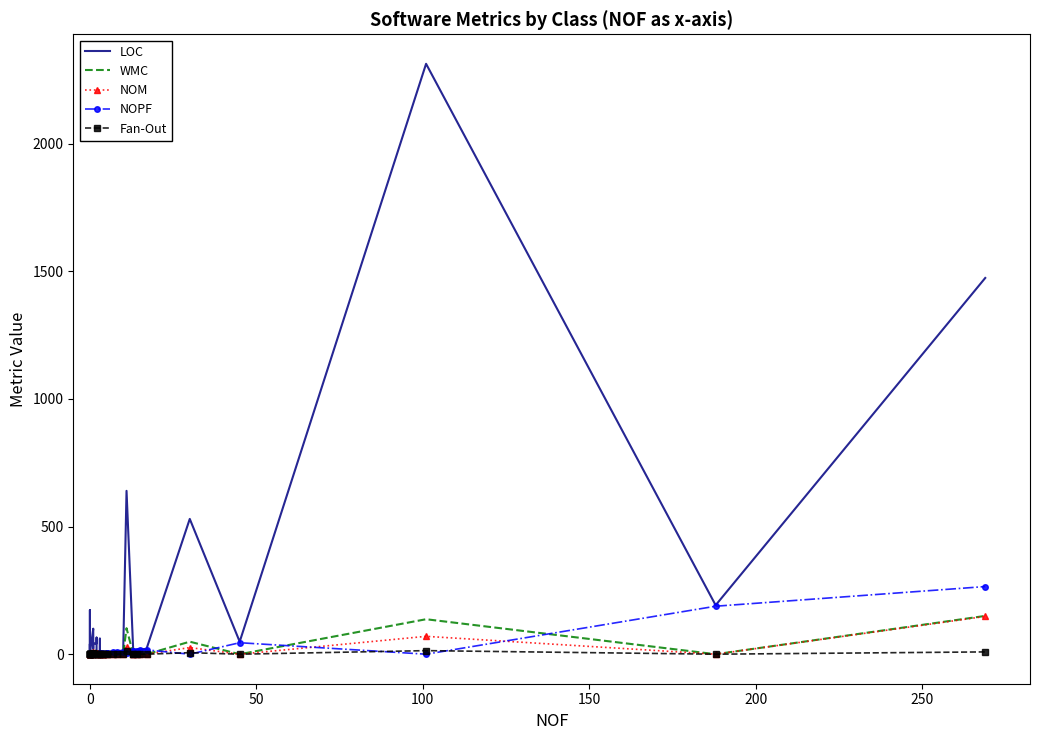

What are all the series names shown in the legend?

LOC, WMC, NOM, NOPF, Fan-Out